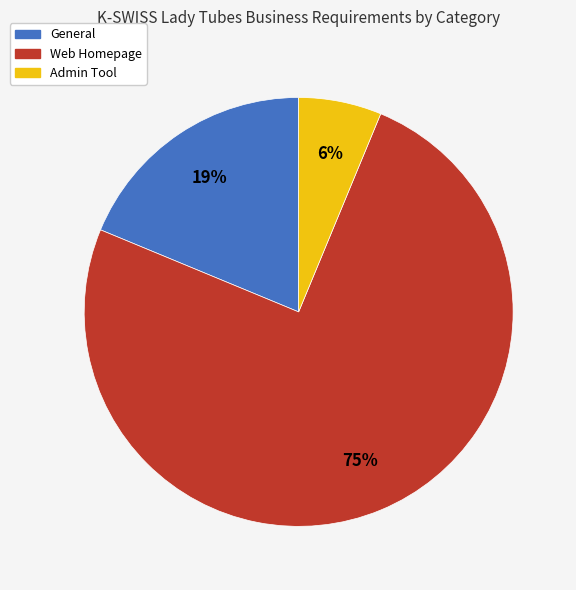

Is there a majority slice in this chart?

Yes